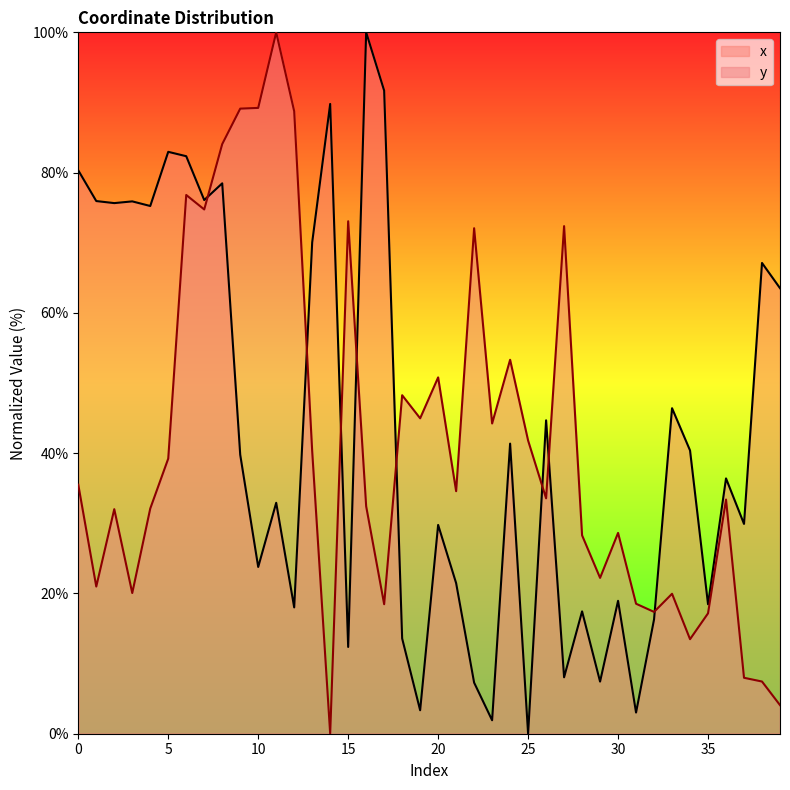

Reading left to right, extract all data points from this chart.

x: 80.3	75.9	75.7	75.9	75.2	83.0	82.3	76.1	78.5	39.8	23.8	32.9	18.0	70.1	89.8	12.4	100.0	91.7	13.6	3.3	29.8	21.5	7.3	1.9	41.4	0.0	44.7	8.0	17.4	7.4	18.9	3.0	16.3	46.4	40.4	18.5	36.4	29.9	67.1	63.5
y: 35.5	21.0	32.0	20.1	32.1	39.2	76.8	74.7	84.1	89.1	89.2	100.0	88.7	40.3	0.0	73.1	32.4	18.5	48.3	45.0	50.8	34.6	72.1	44.2	53.3	41.8	33.6	72.4	28.3	22.2	28.6	18.5	17.4	20.0	13.5	17.2	33.4	8.0	7.4	4.1